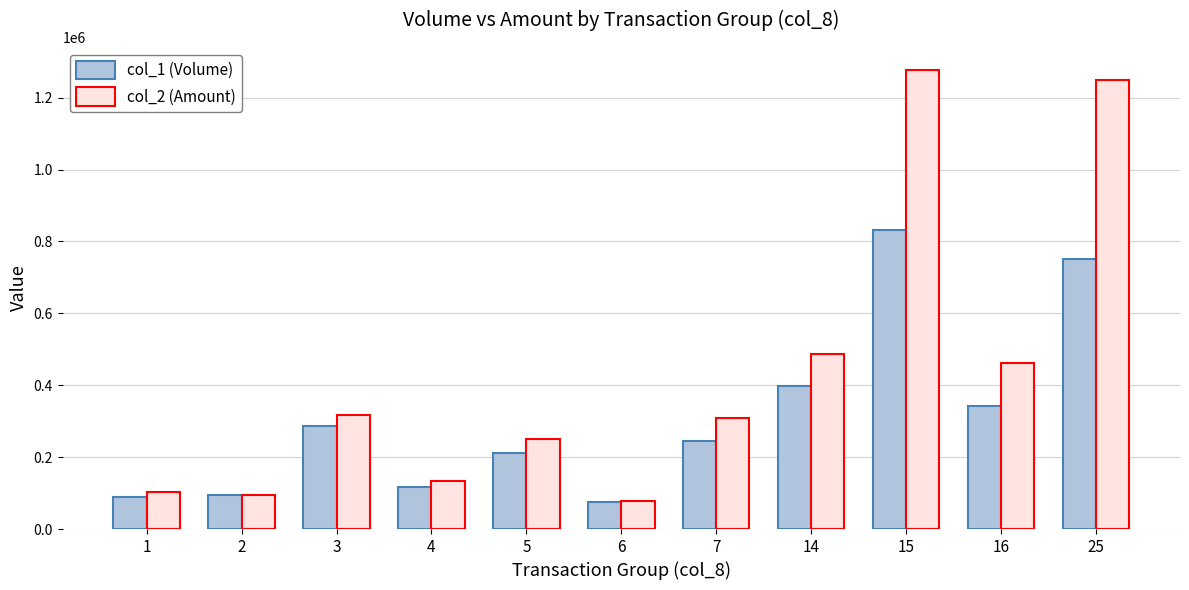

Which series has the largest total across all categories?

col_2 (Amount)